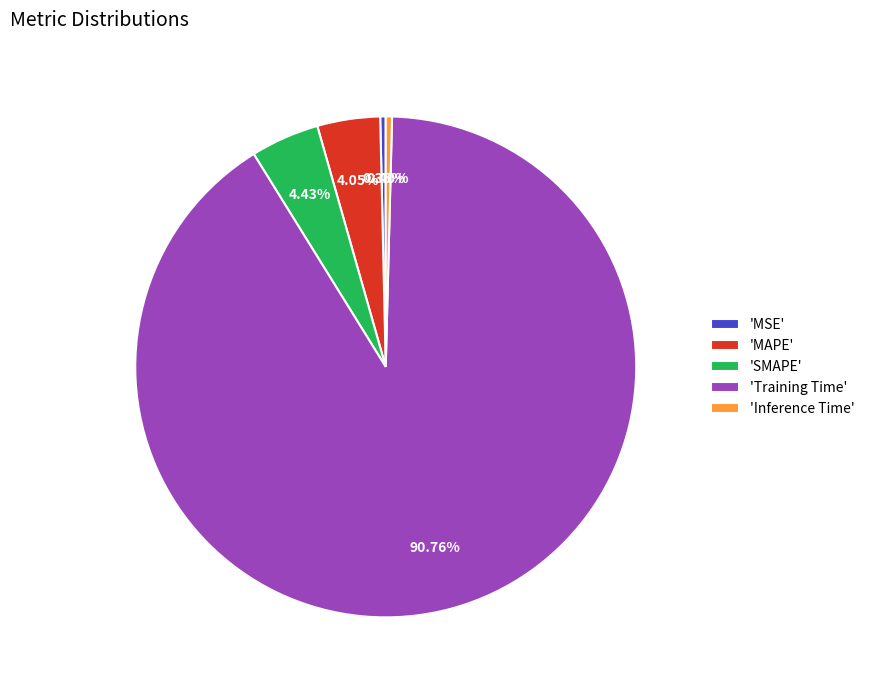

Between 'MAPE' and 'Inference Time', which is larger?

'MAPE'